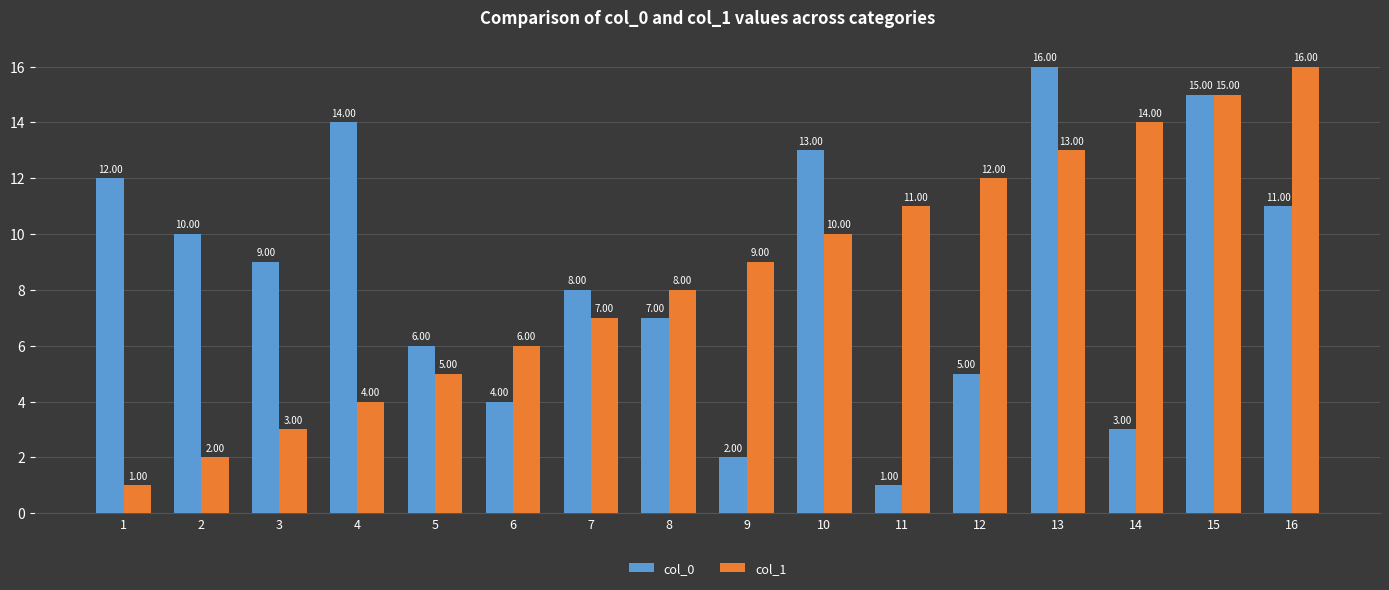

What is the sum of all col_1 values?

136